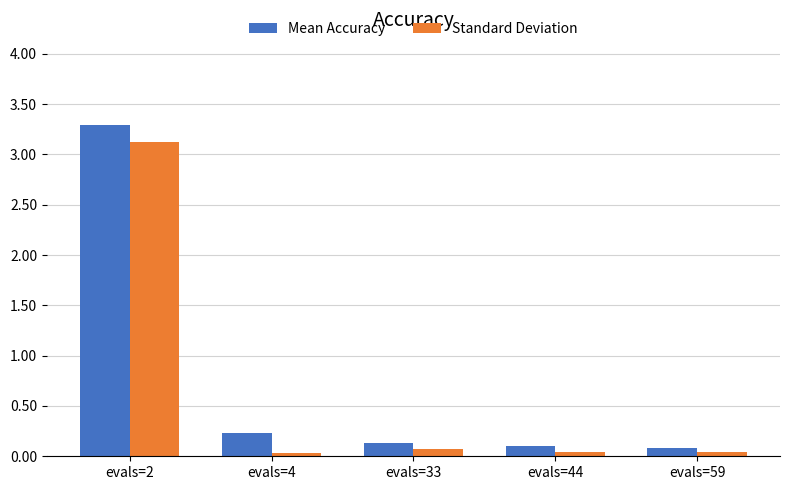

Is it true that Standard Deviation equals 0.1 at evals=33?

True